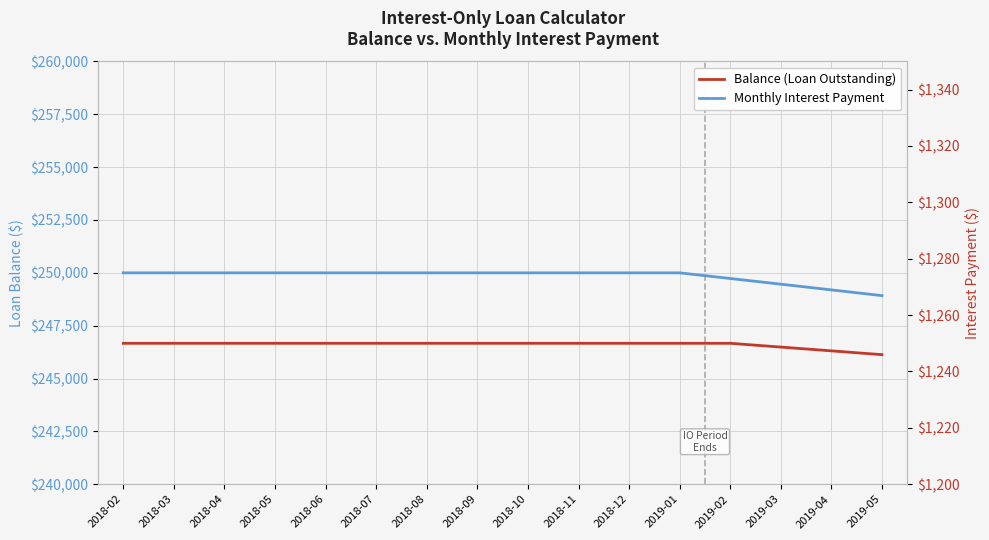

Does the chart display data point markers on the line(s)?

No